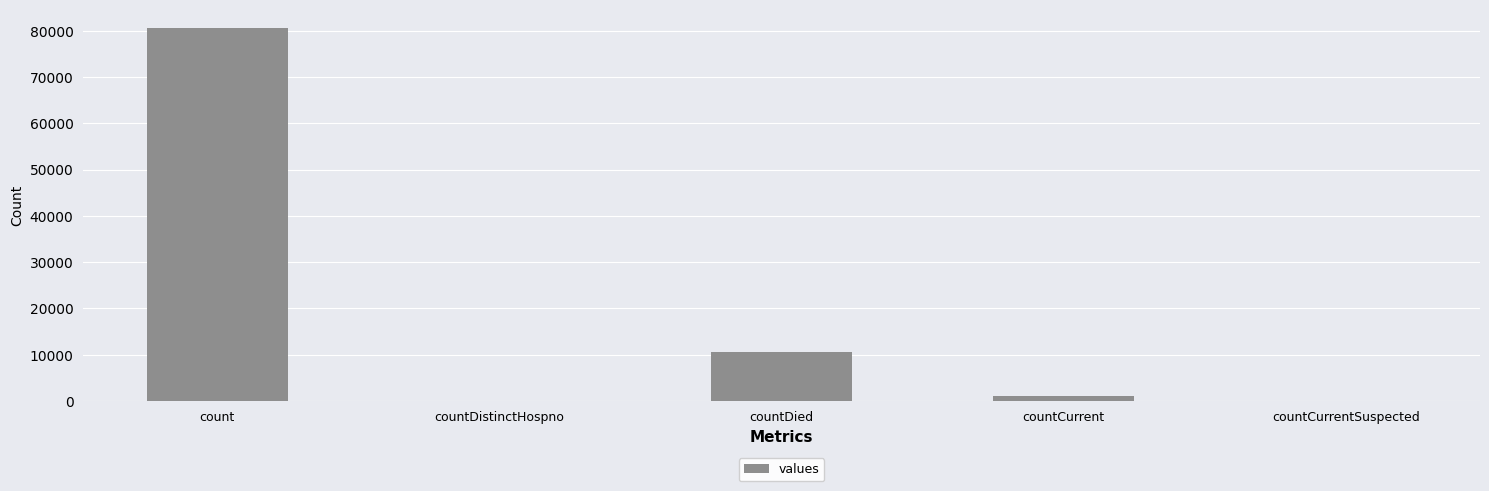

What is the change in value from countDistinctHospno to countDied?

+10679